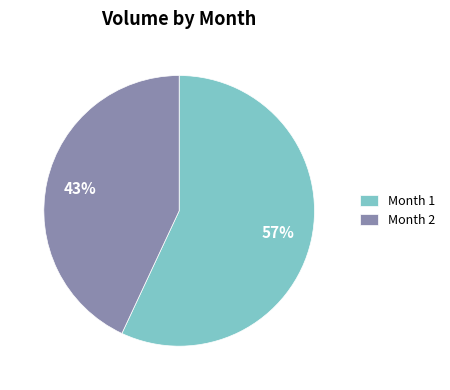

Which category has the smallest portion of the pie?

Month 2